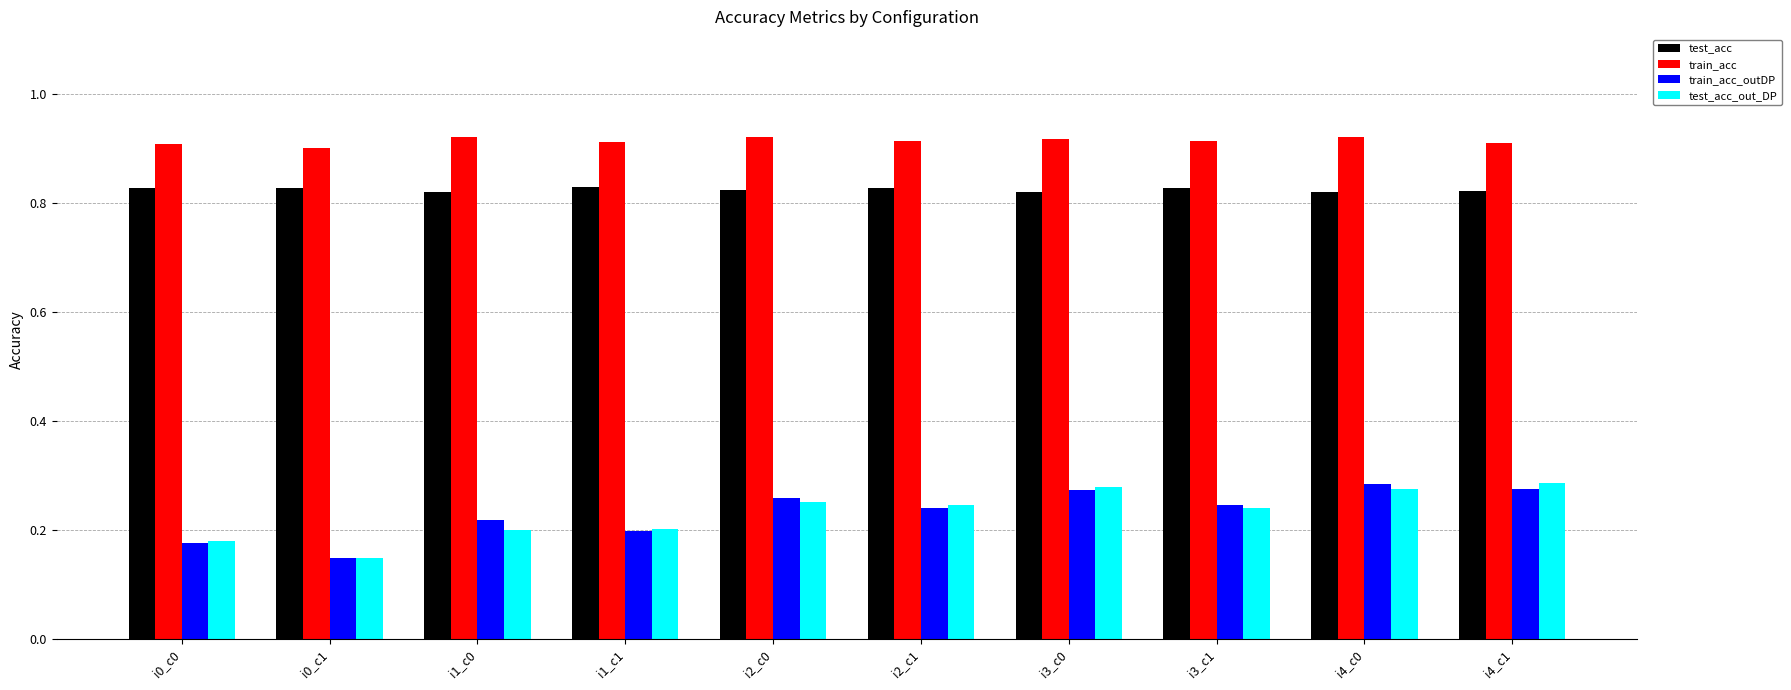

What is the difference between the highest and lowest values at i4_c1?

0.6